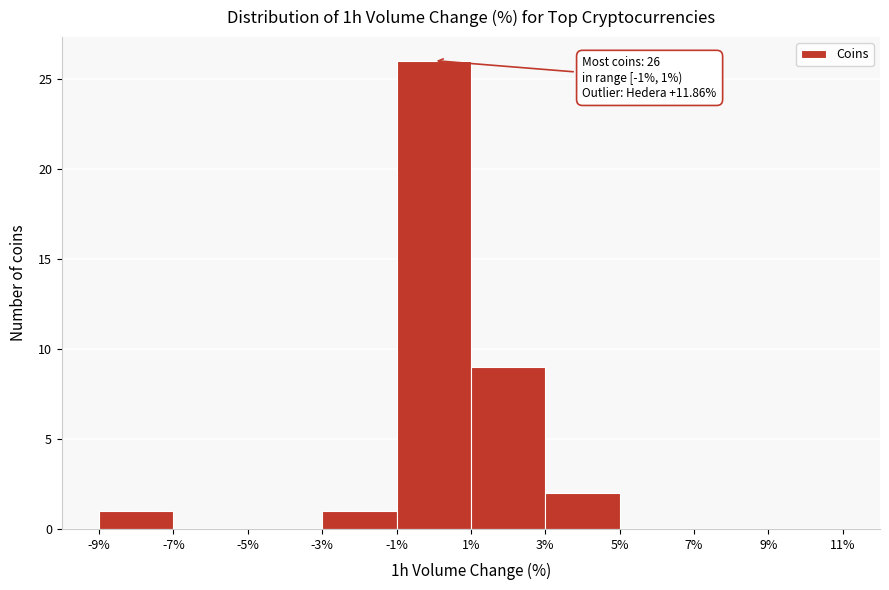

Over which range of the x-axis is the bar tallest?

-1% to 1%